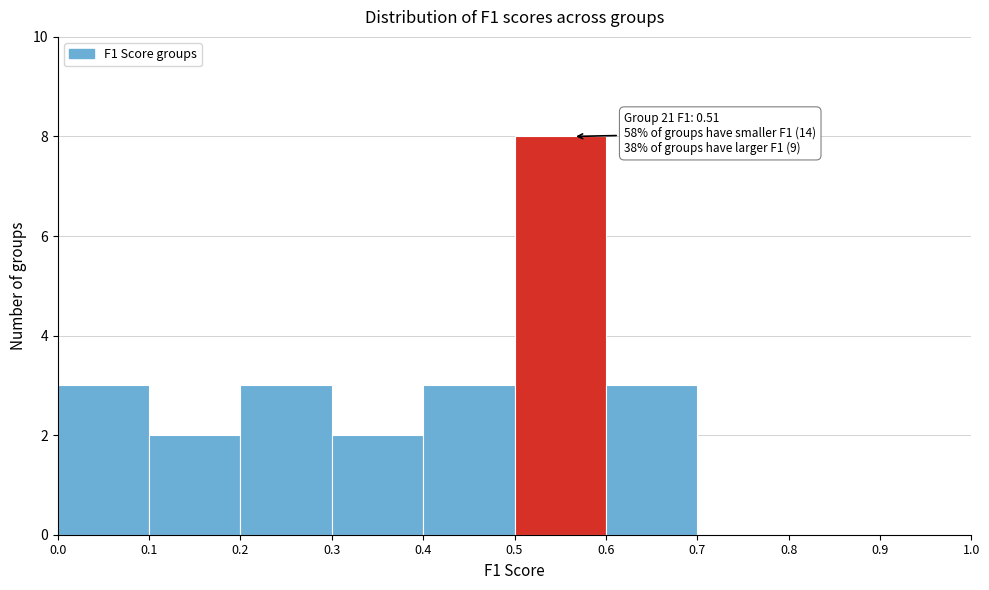

Over which range of the x-axis is the bar tallest?

0.5 to 0.6